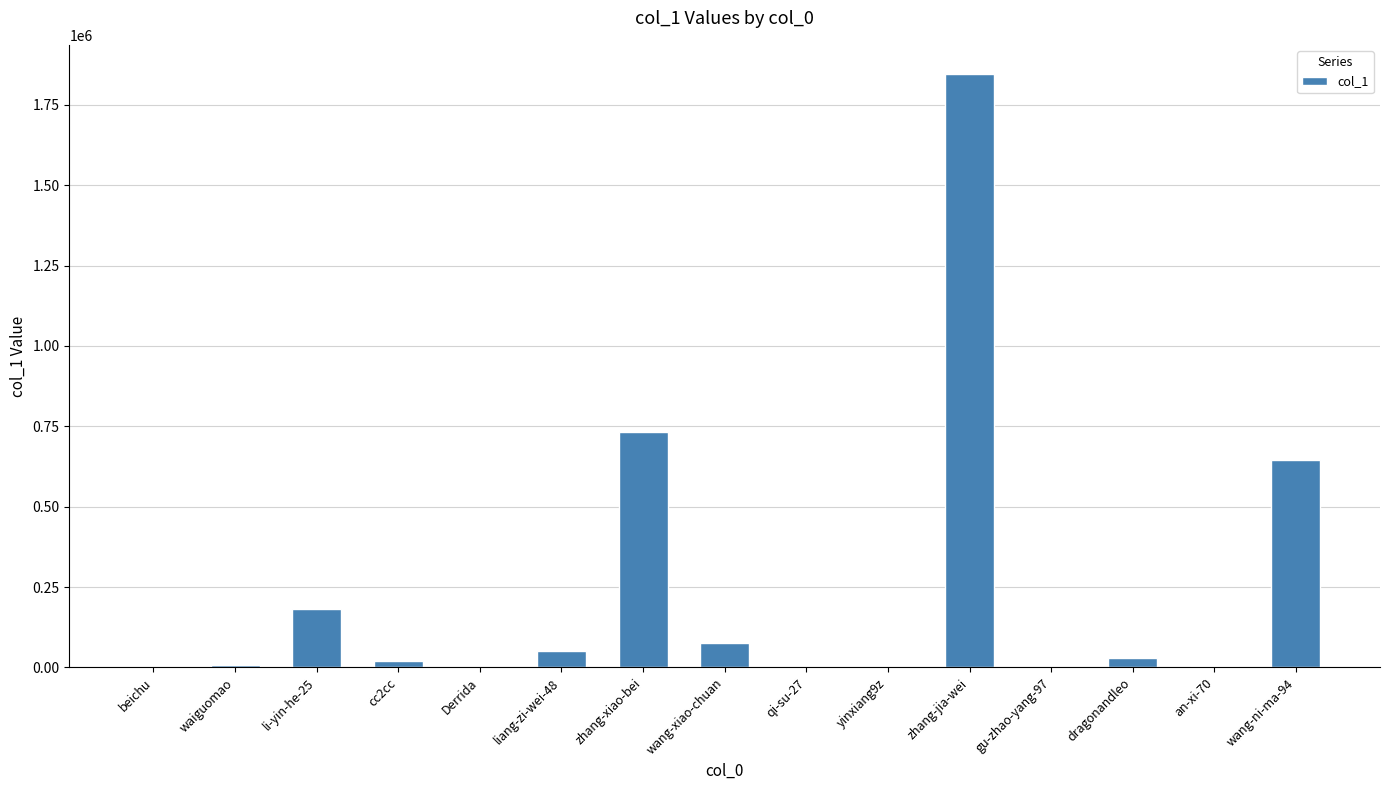

Which label corresponds to the largest value in the chart?

zhang-jia-wei